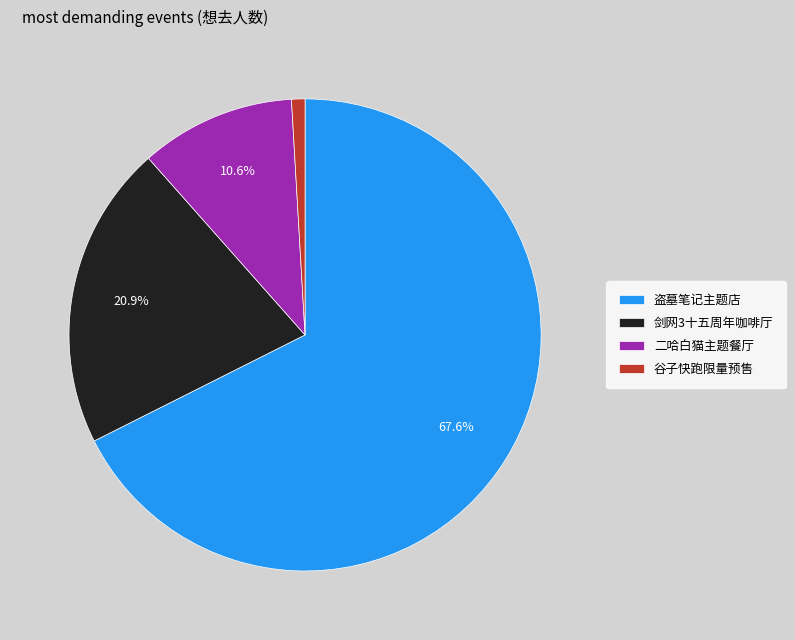

Approximately how many times larger is the value at 剑网3十五周年咖啡厅 compared to 盗墓笔记主题店?

0.3